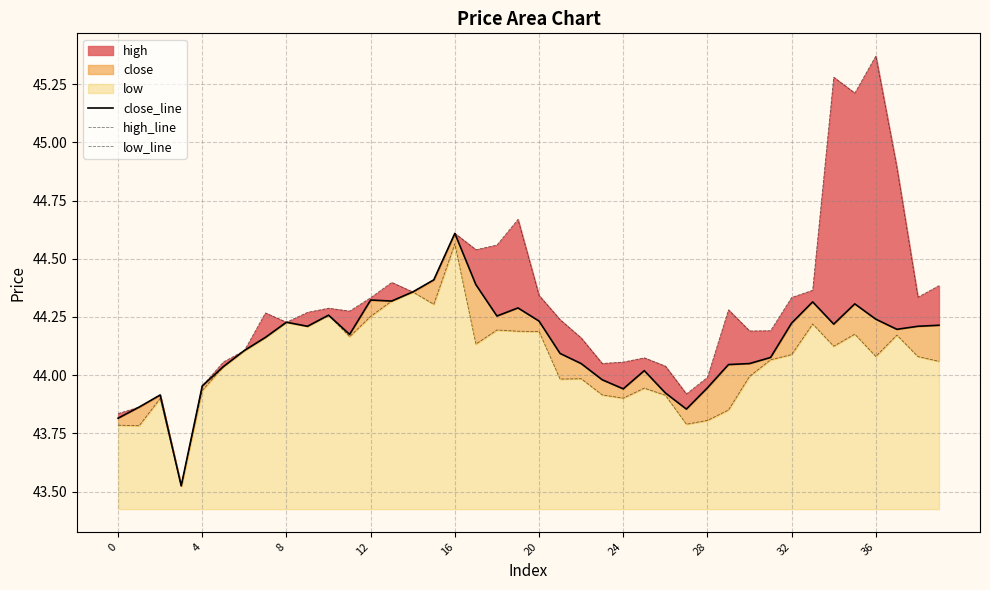

At how many categories does at least one series exceed 45?

3